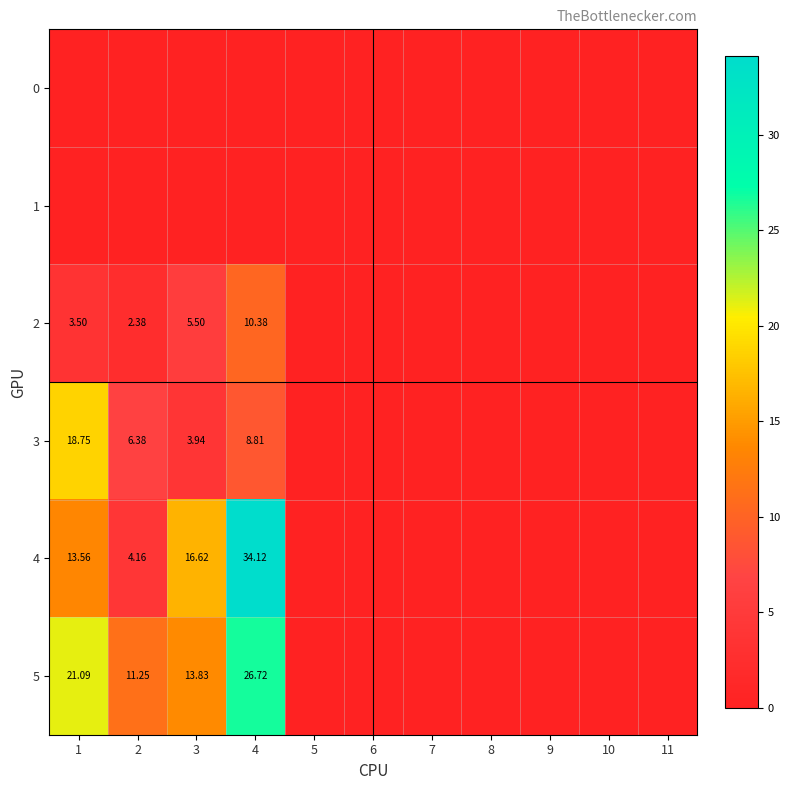

What is the sum of all 5 values?

72.9